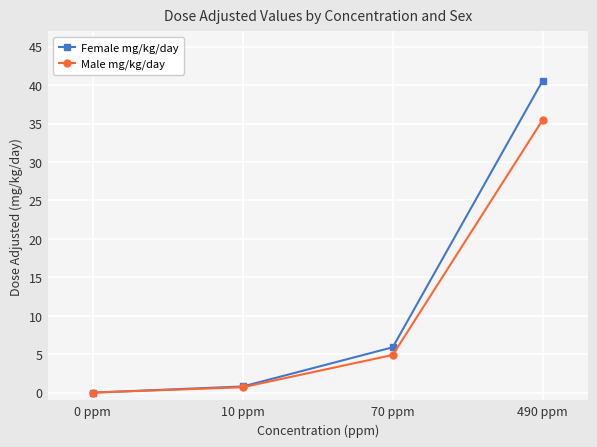

How many lines are shown in the chart?

2